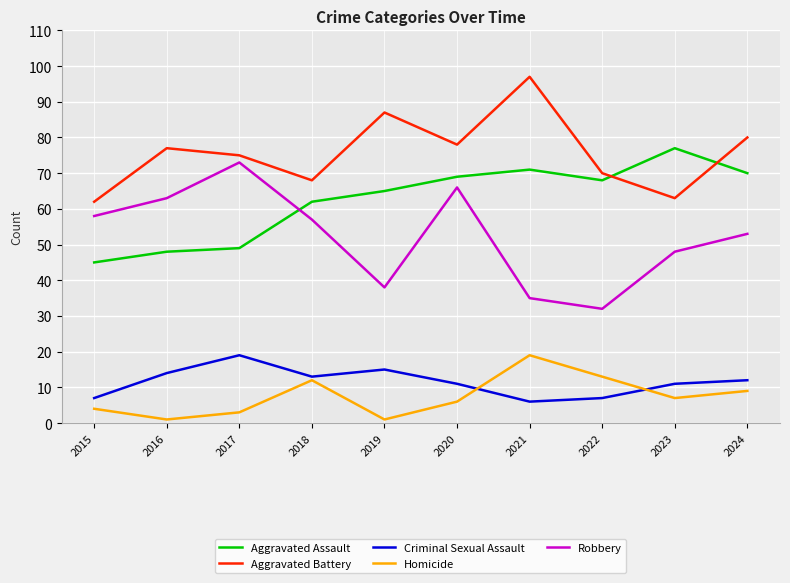

What is the average value of the Criminal Sexual Assault series?

12